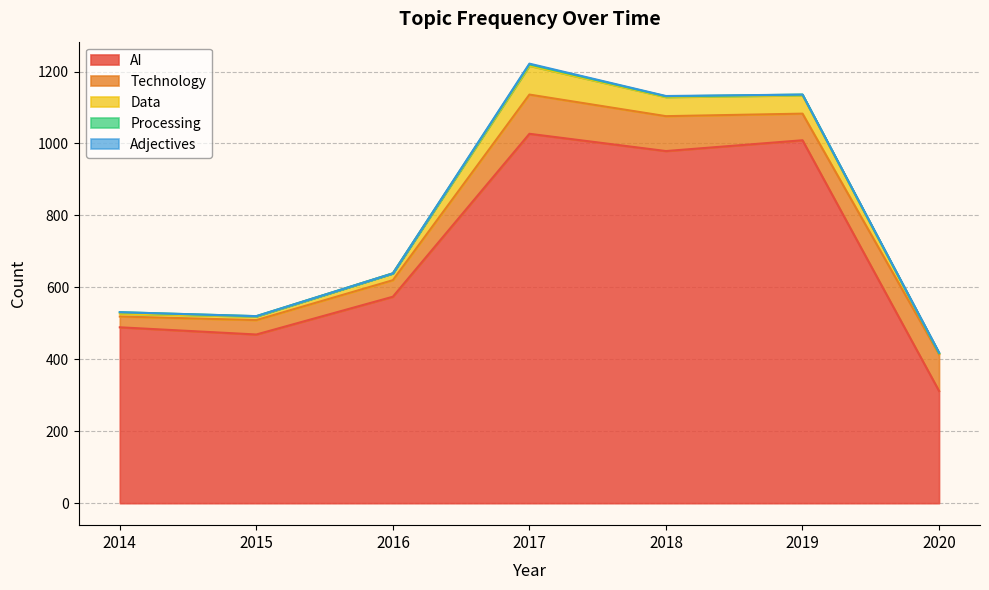

How many values in the Technology series are below 74?

3